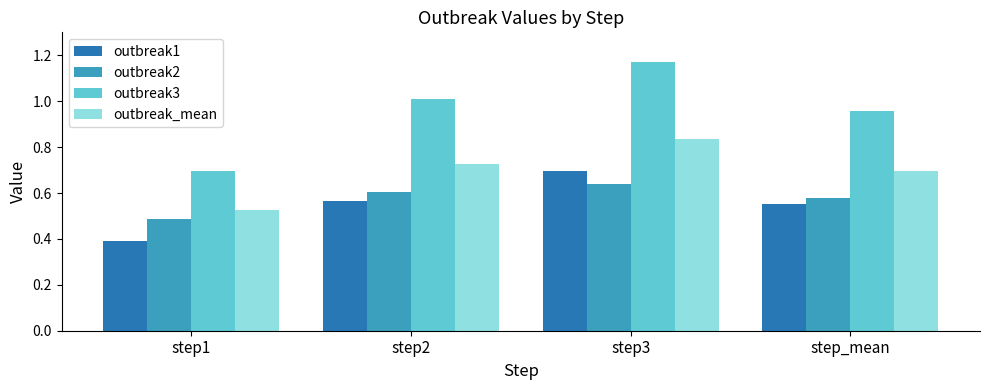

What is the sum of the outbreak2 values at step1 and step2?

1.1